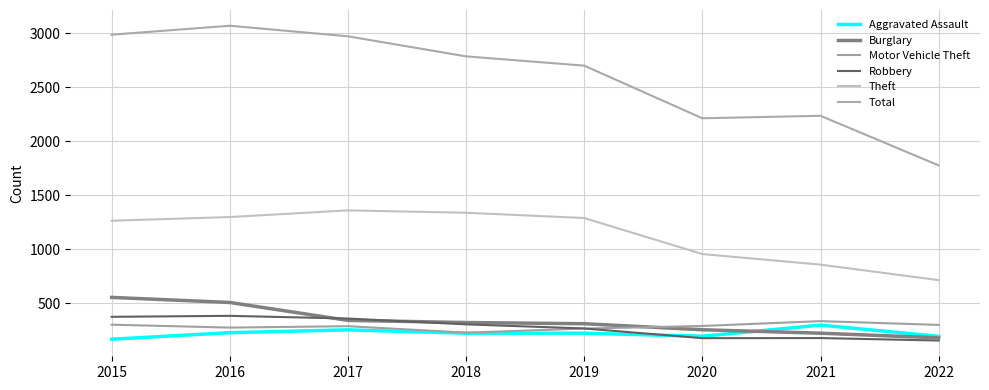

True or false: Robbery and Total intersect in this chart.

False